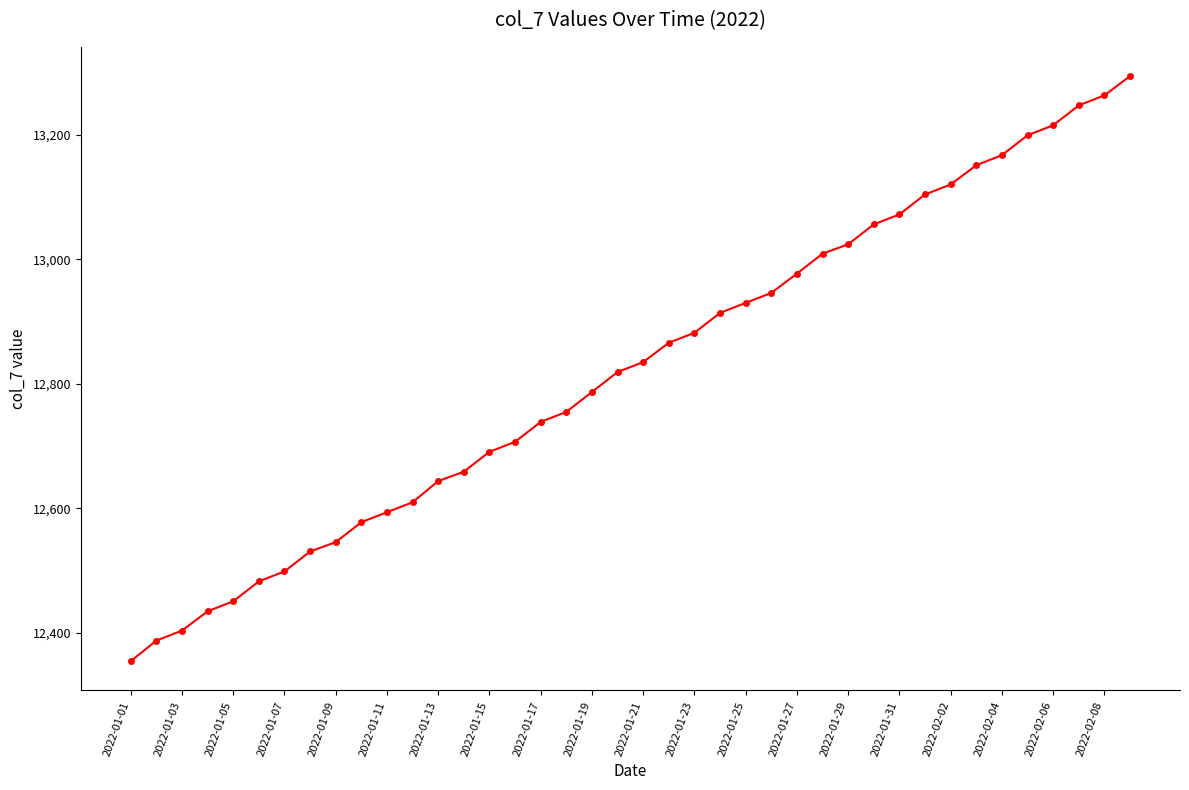

What is the value of the 31st point from the left?

13072